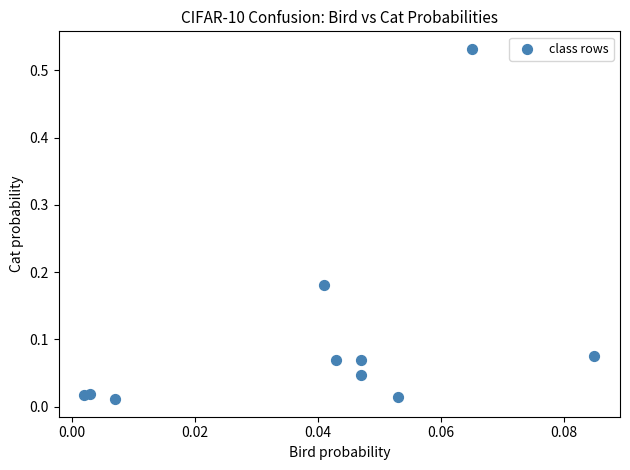

How many points are shown in the scatter plot?

10